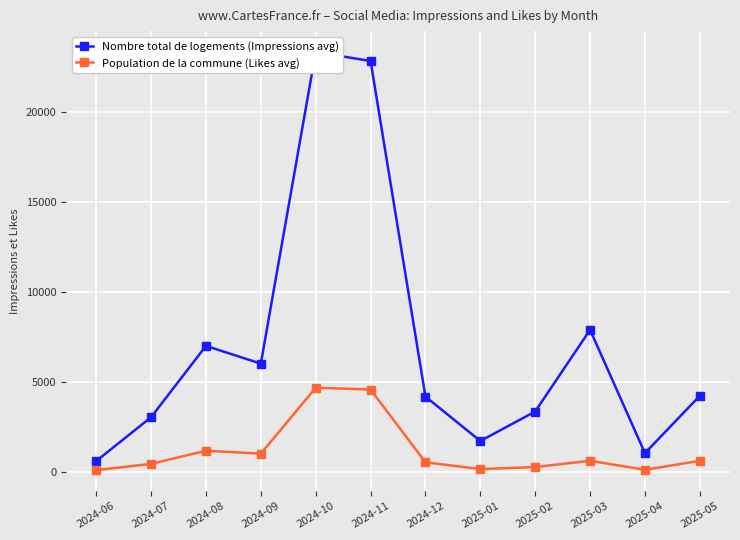

Where is the first local minimum for Population de la commune (Likes avg)?

2024-09